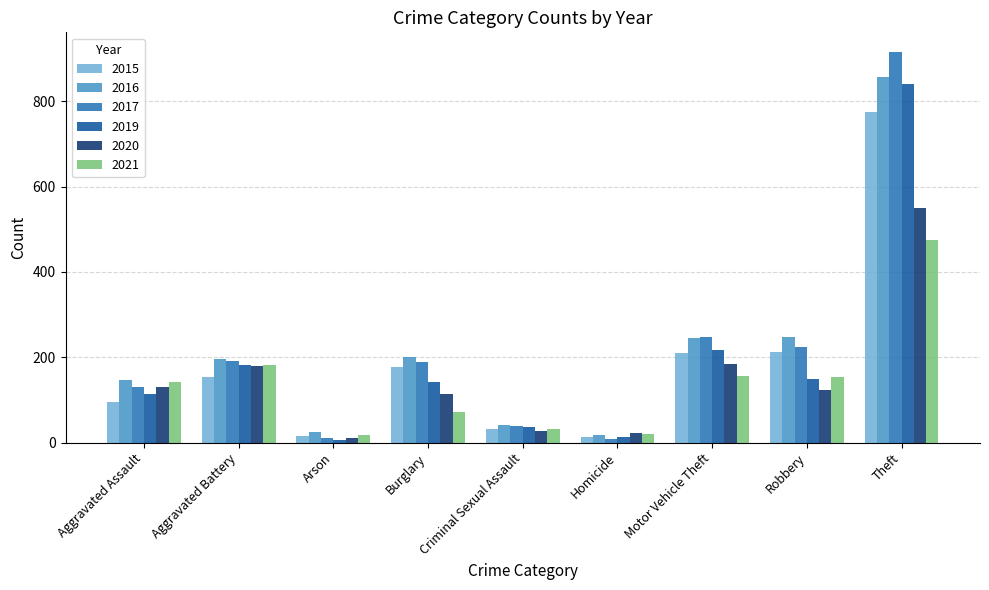

Where is 2019 nearest to the value 423?

Motor Vehicle Theft